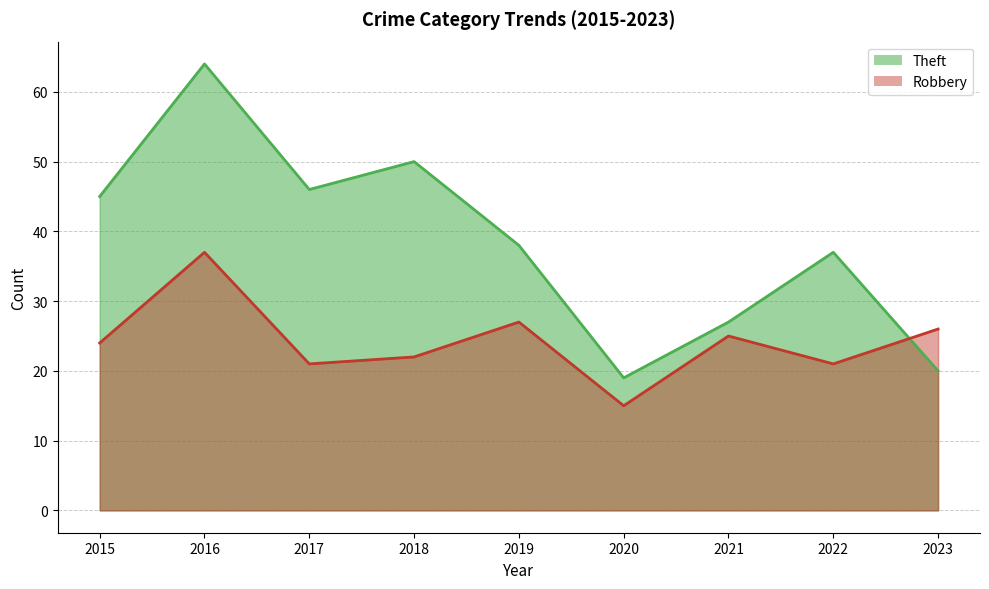

Is it true that Theft equals 19 at 2020?

True